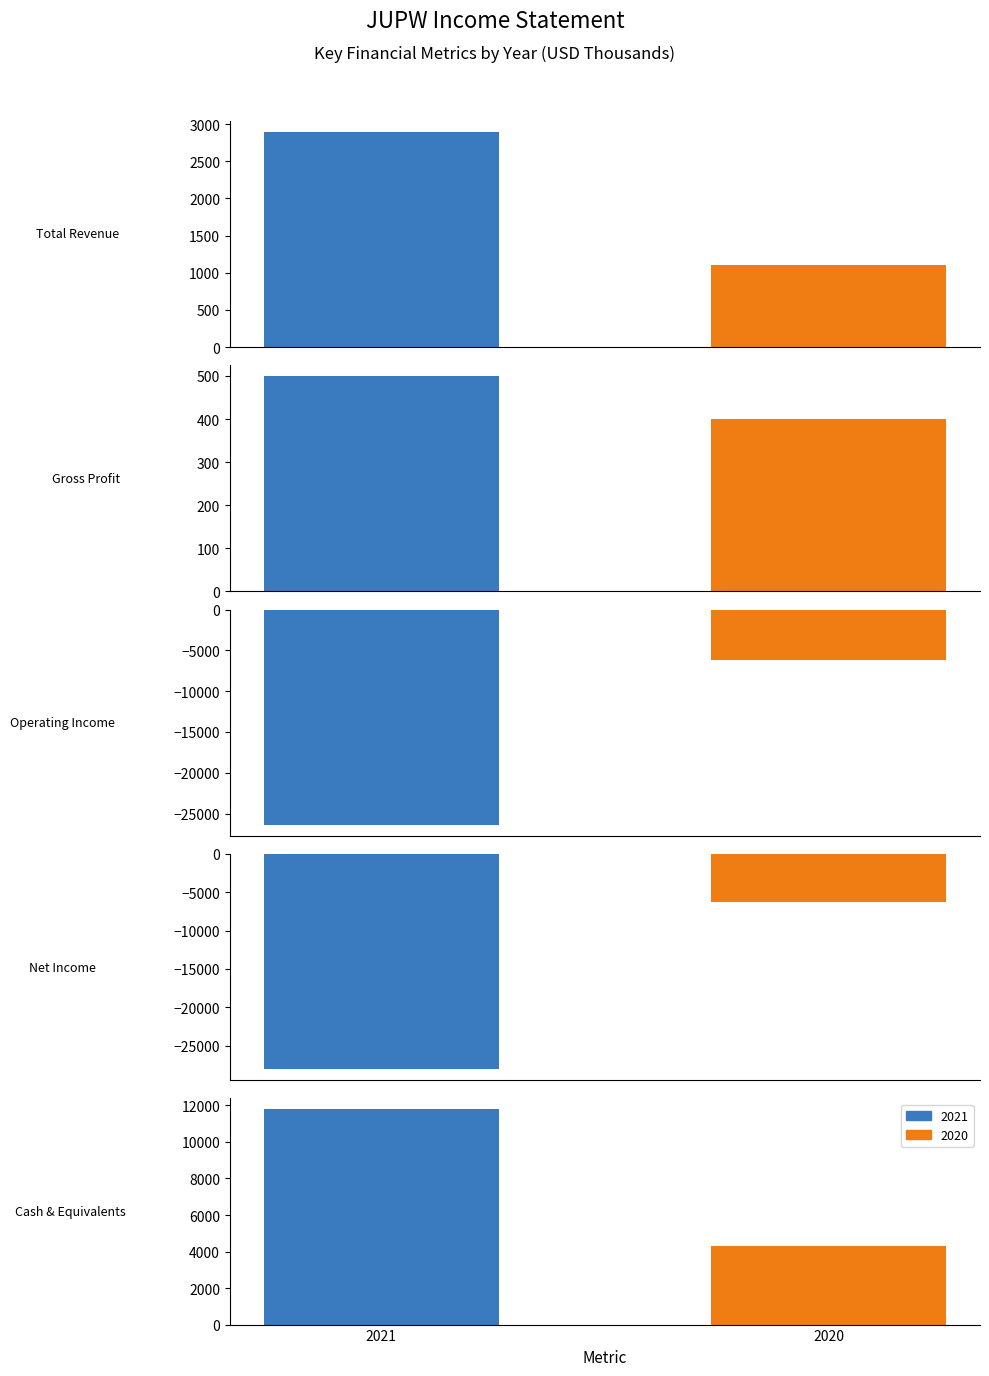

Rank the series by their average value, from highest to lowest.

2020, 2021